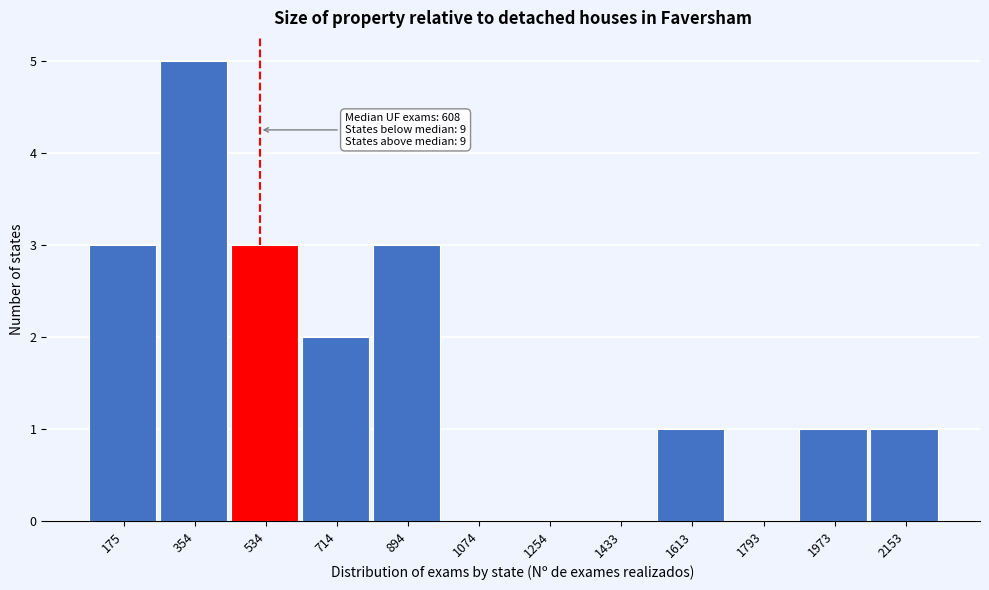

Reading left to right, what are all the values shown in this chart?

175=3	354=5	534=3	714=2	894=3	1074=0	1254=0	1433=0	1613=1	1793=0	1973=1	2153=1